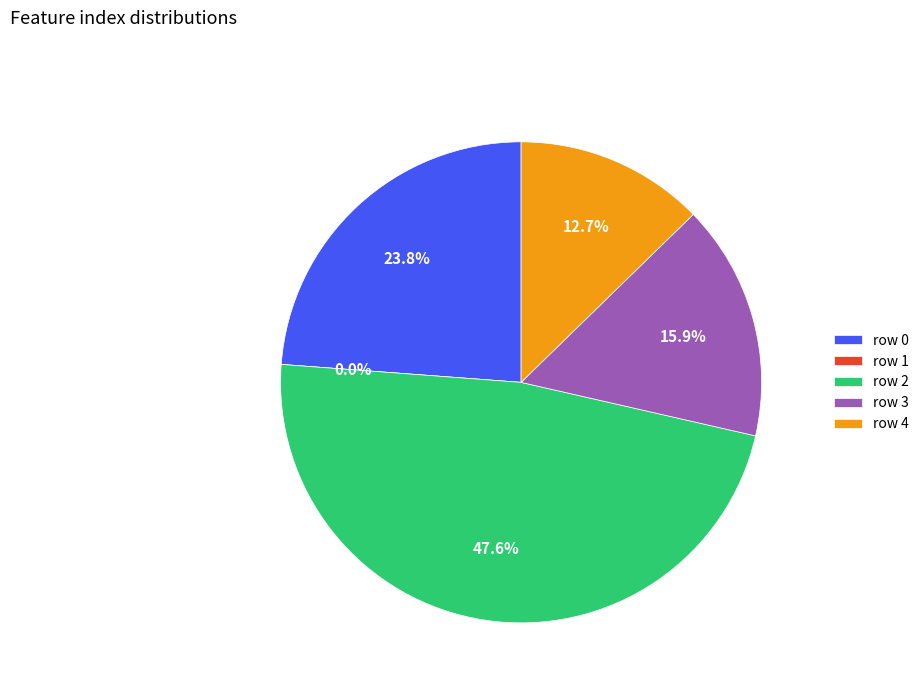

To the nearest percent, what portion does 0 represent?

24%